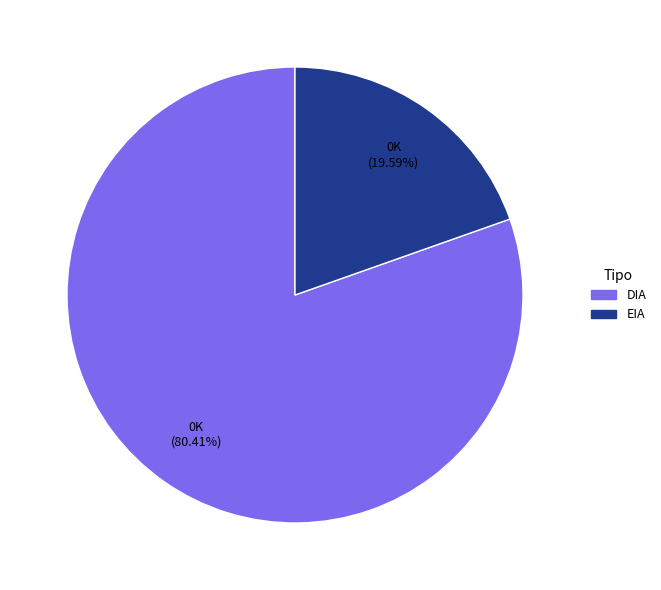

What is the total percentage of EIA and DIA?

100.0%